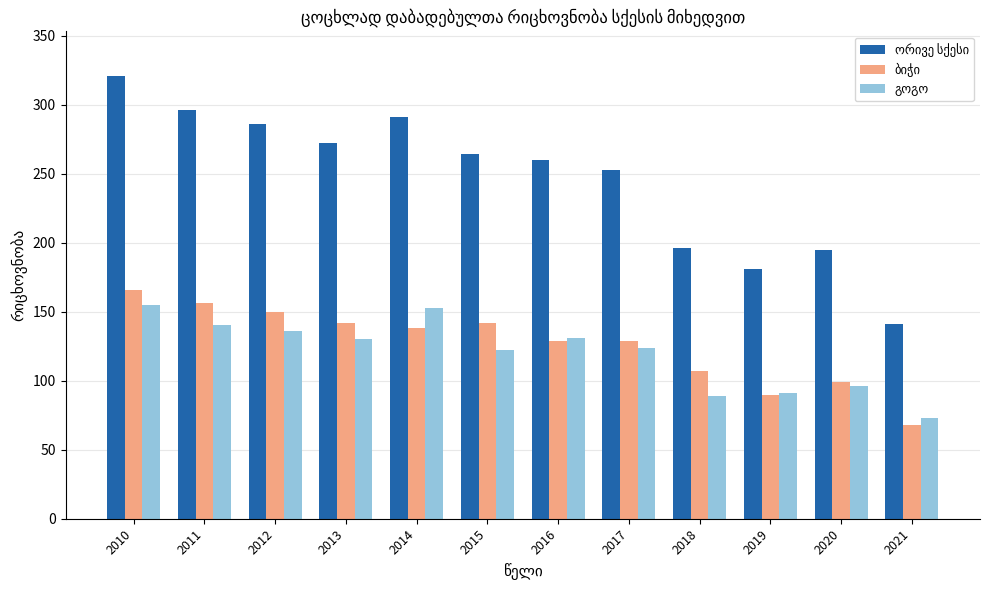

At which category is the sum across all series the highest?

2010